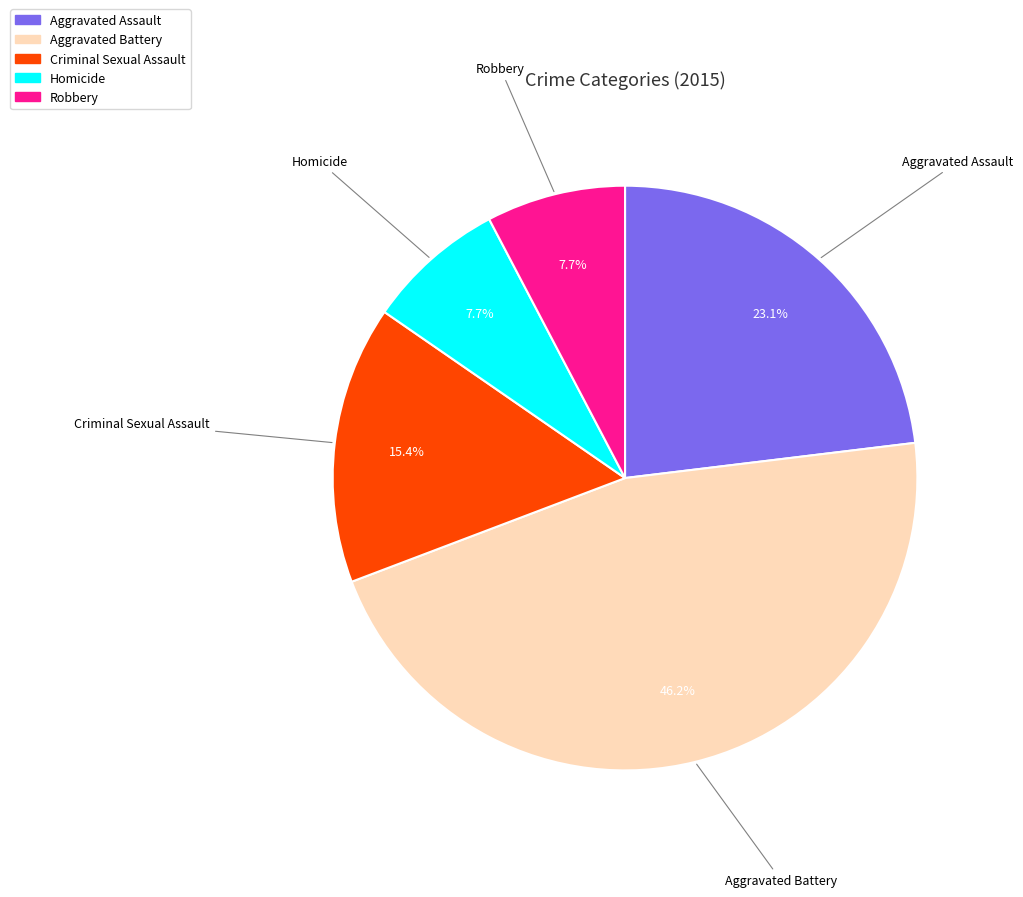

Does Homicide account for over 50% of the chart?

No